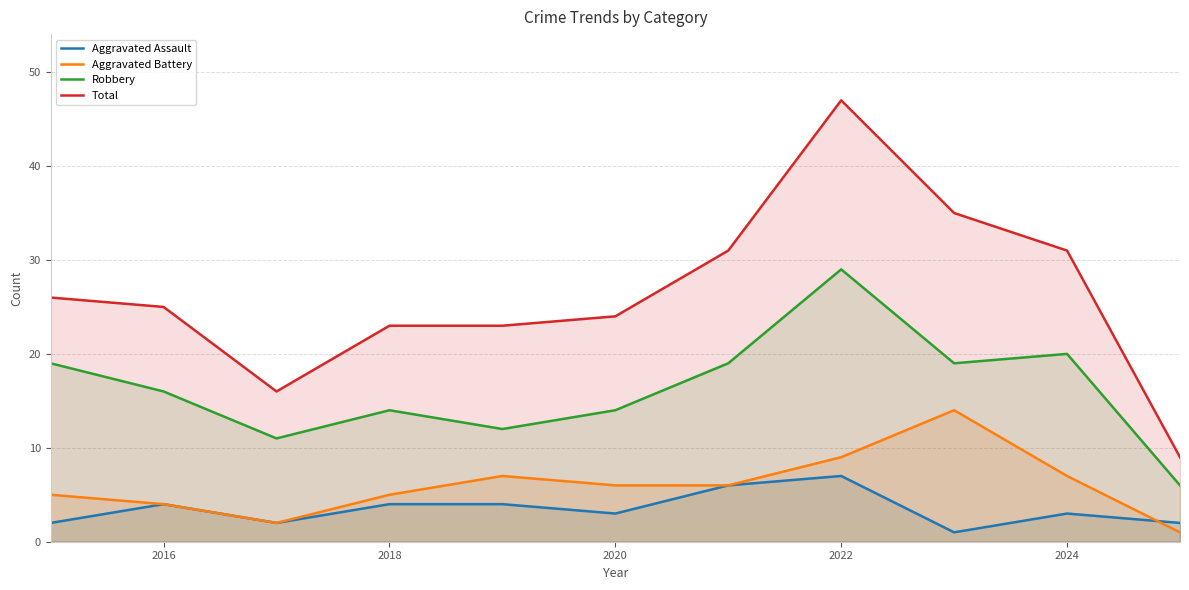

The Aggravated Assault series shows 6 at 2016. True or false?

False